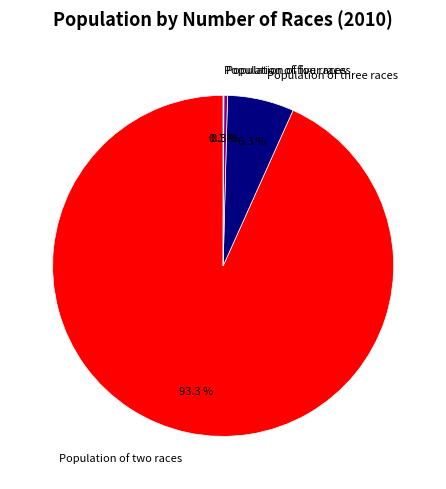

Is Population of two races the majority of the pie?

Yes